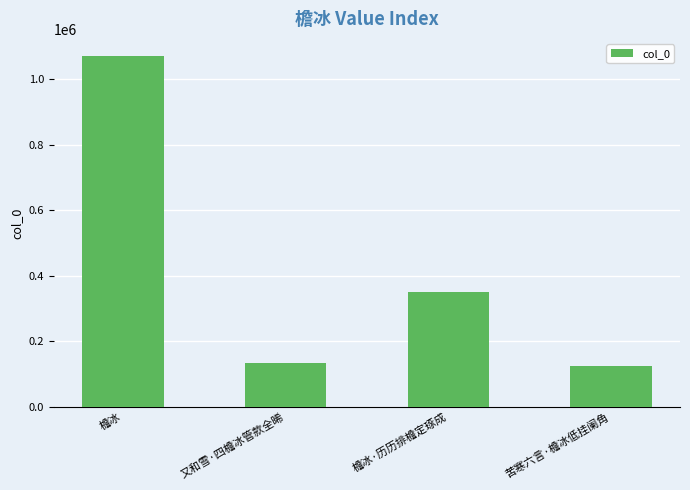

What is the average value?

419657